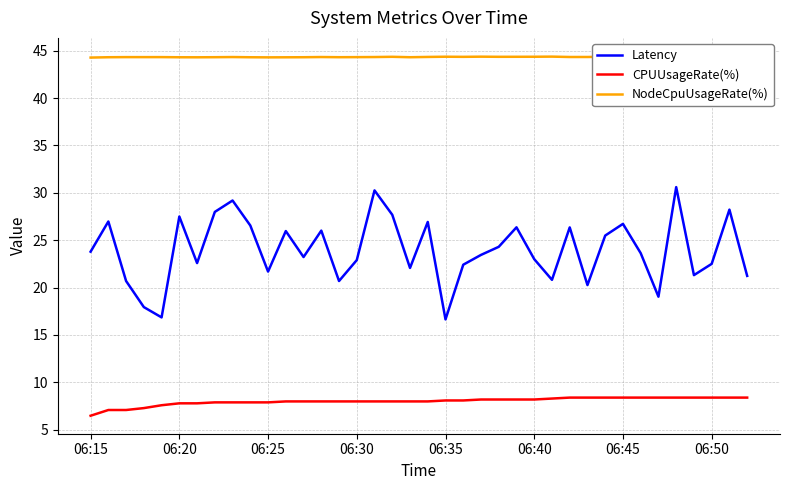

Is it true that Latency equals 10.7 at 06:40?

False